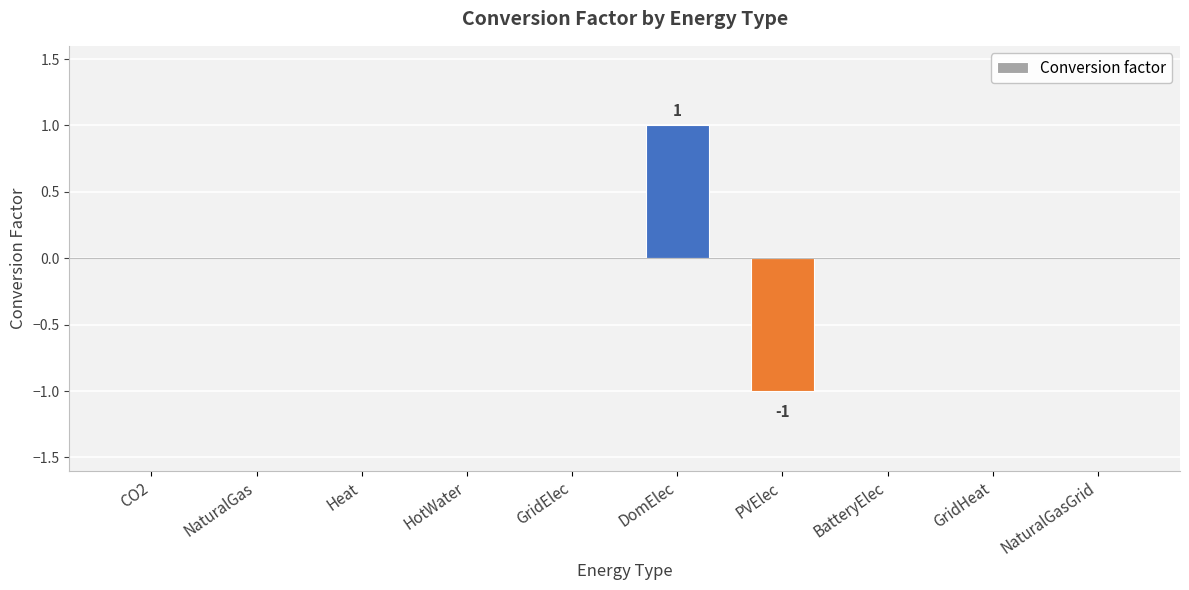

How many distinct data groups are displayed?

1